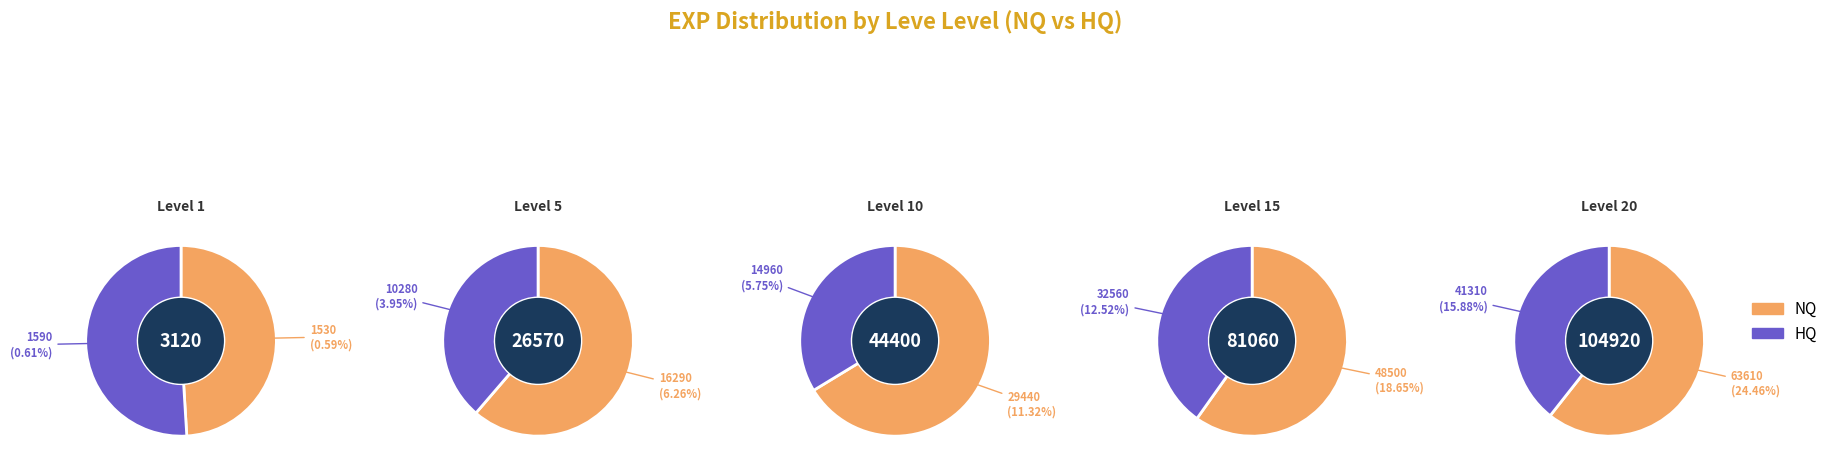

Does any single category account for the majority?

No